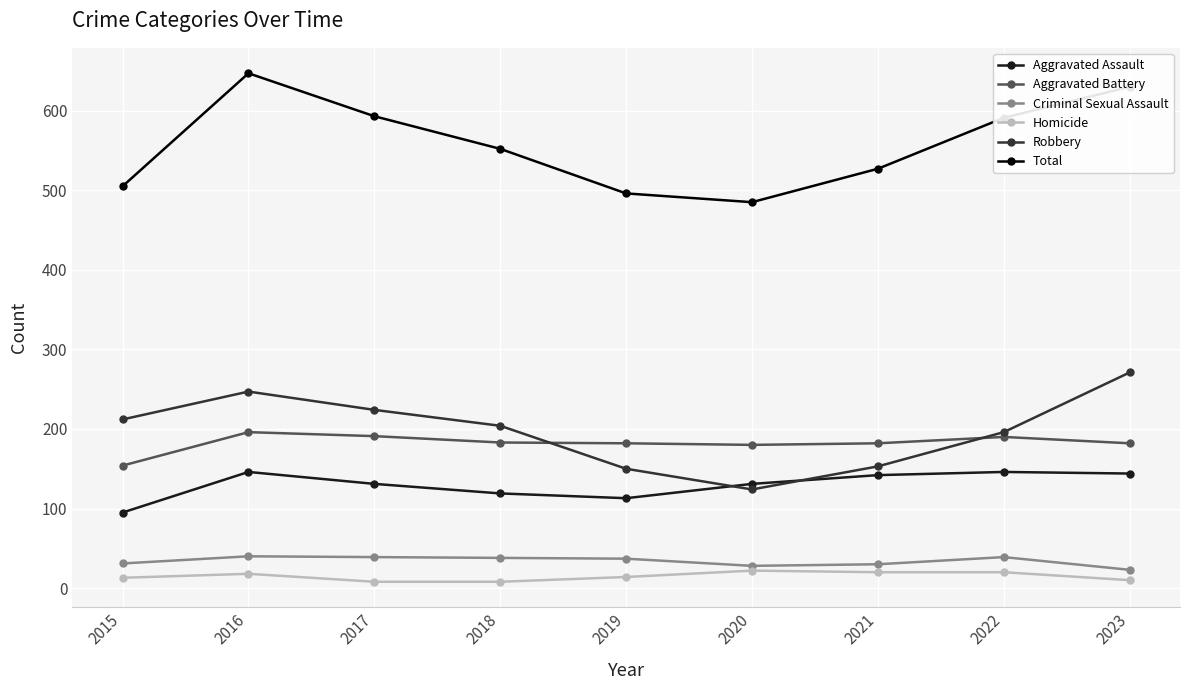

What are all the series names shown in the legend?

Aggravated Assault, Aggravated Battery, Criminal Sexual Assault, Homicide, Robbery, Total